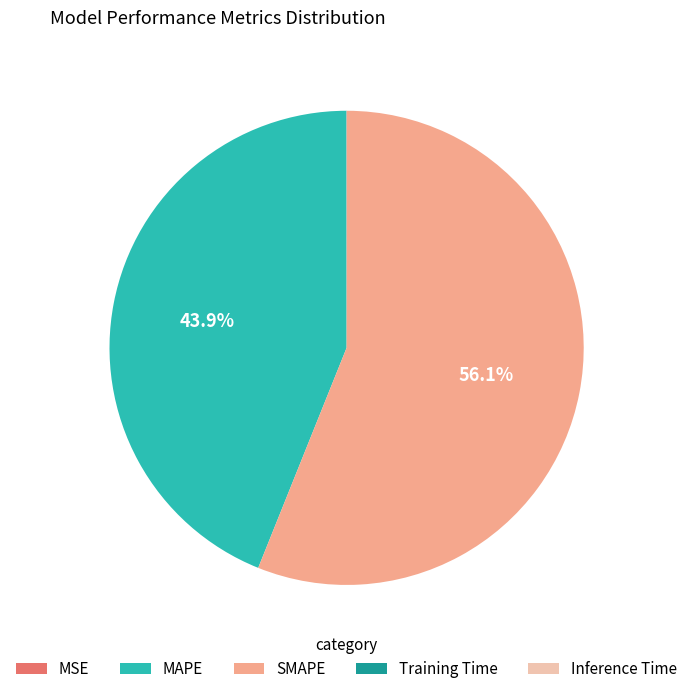

Is SMAPE the majority of the pie?

Yes